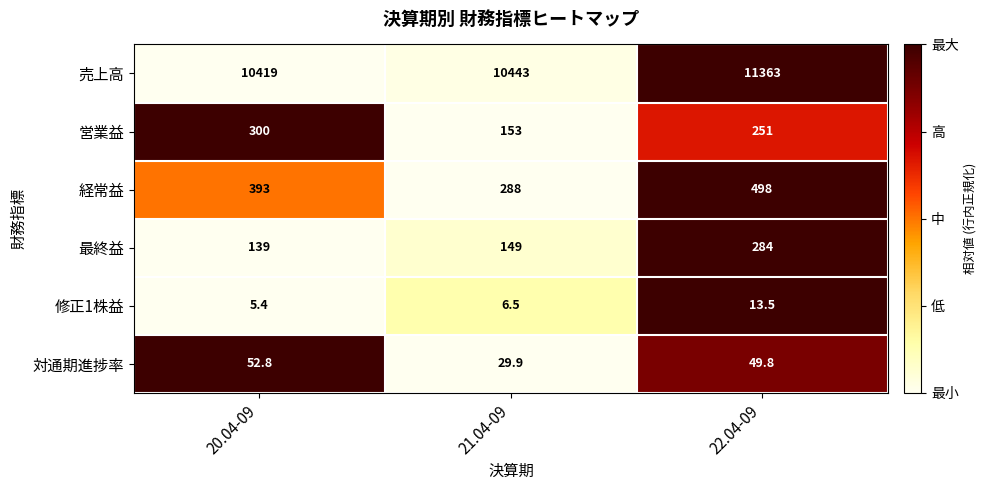

At which category is the sum across all series the highest?

22.04-09